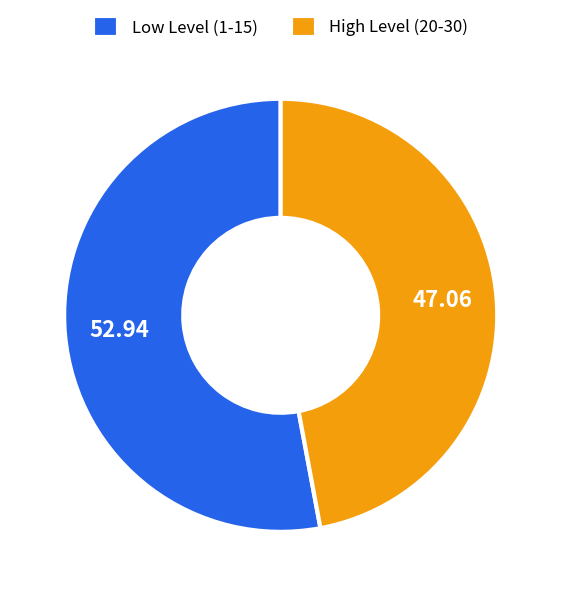

Combined, do High Level (20-30) and Low Level (1-15) account for over 50%?

Yes